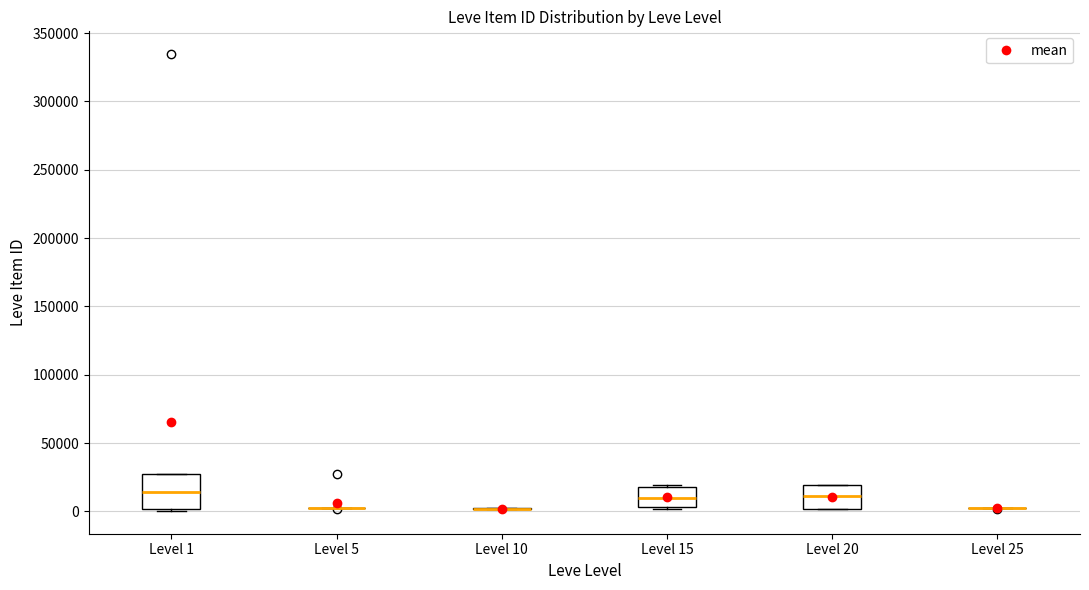

Reading left to right, transcribe this box plot: for each box, give where its median line is, the range the box spans, and where its two whiskers end, as read against the y-axis. The values are not printed on the chart, so give them approximately, as read against the axis.

Level 1: median 15000, box 0 to 25000, whiskers 0 to 25000
Level 5: box collapsed to a line at 0, whiskers 0 to 5000
Level 10: box collapsed to a line at 0, whiskers 0 to 0
Level 15: median 10000, box 5000 to 20000, whiskers 0 to 20000
Level 20: median 10000, box 0 to 20000, whiskers 0 to 20000
Level 25: box collapsed to a line at 0, whiskers 0 to 0